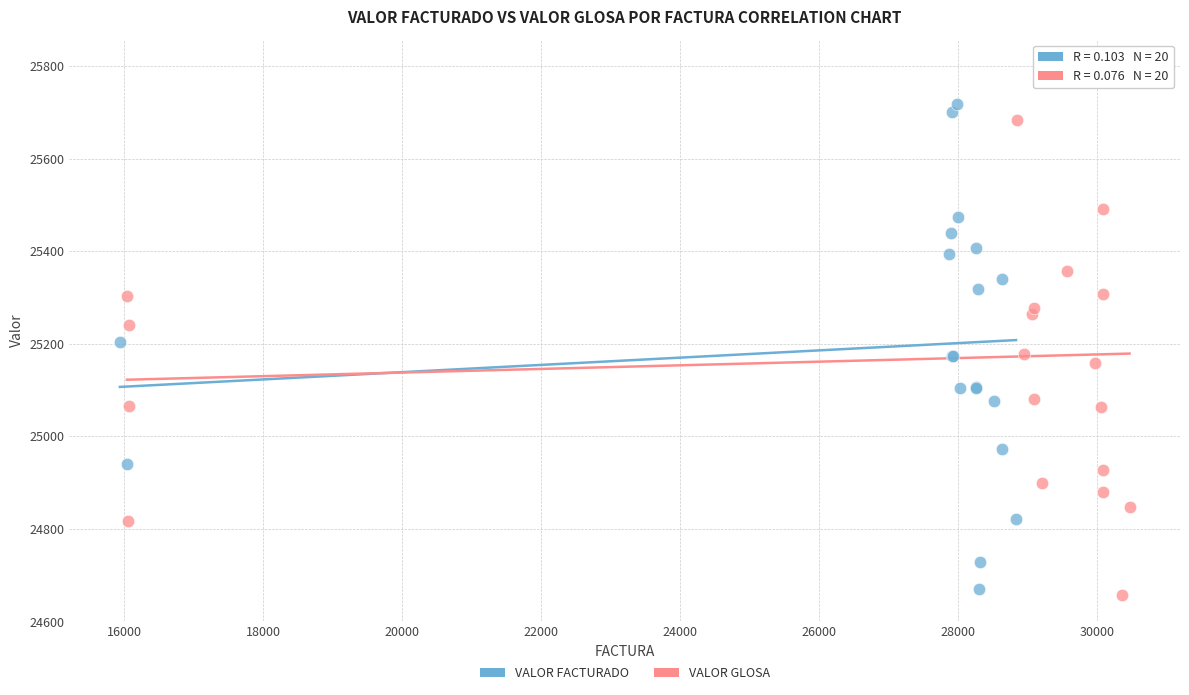

Which series reaches the maximum Y coordinate?

VALOR GLOSA